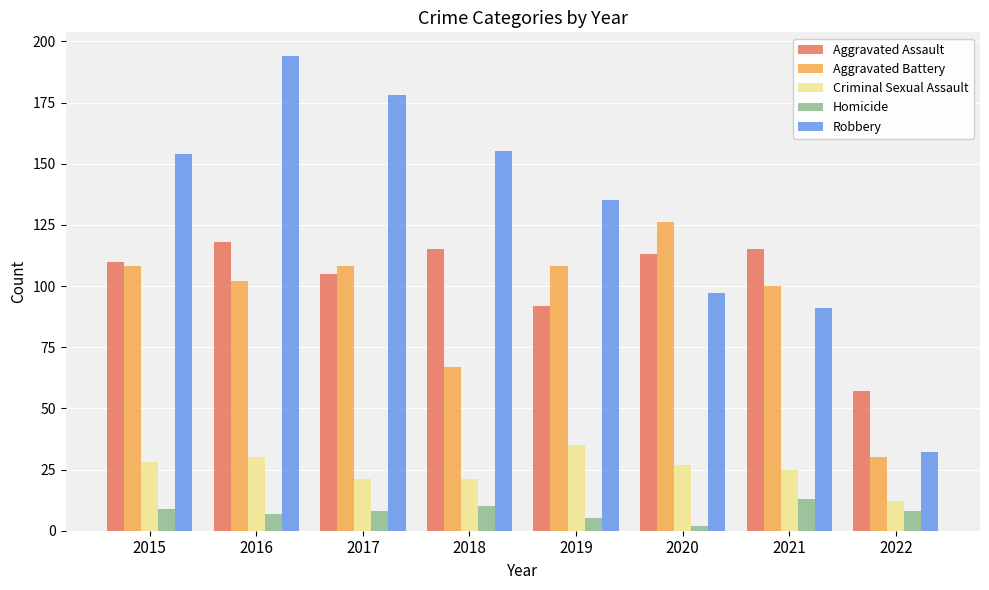

What is the highest value of the Homicide series?

13